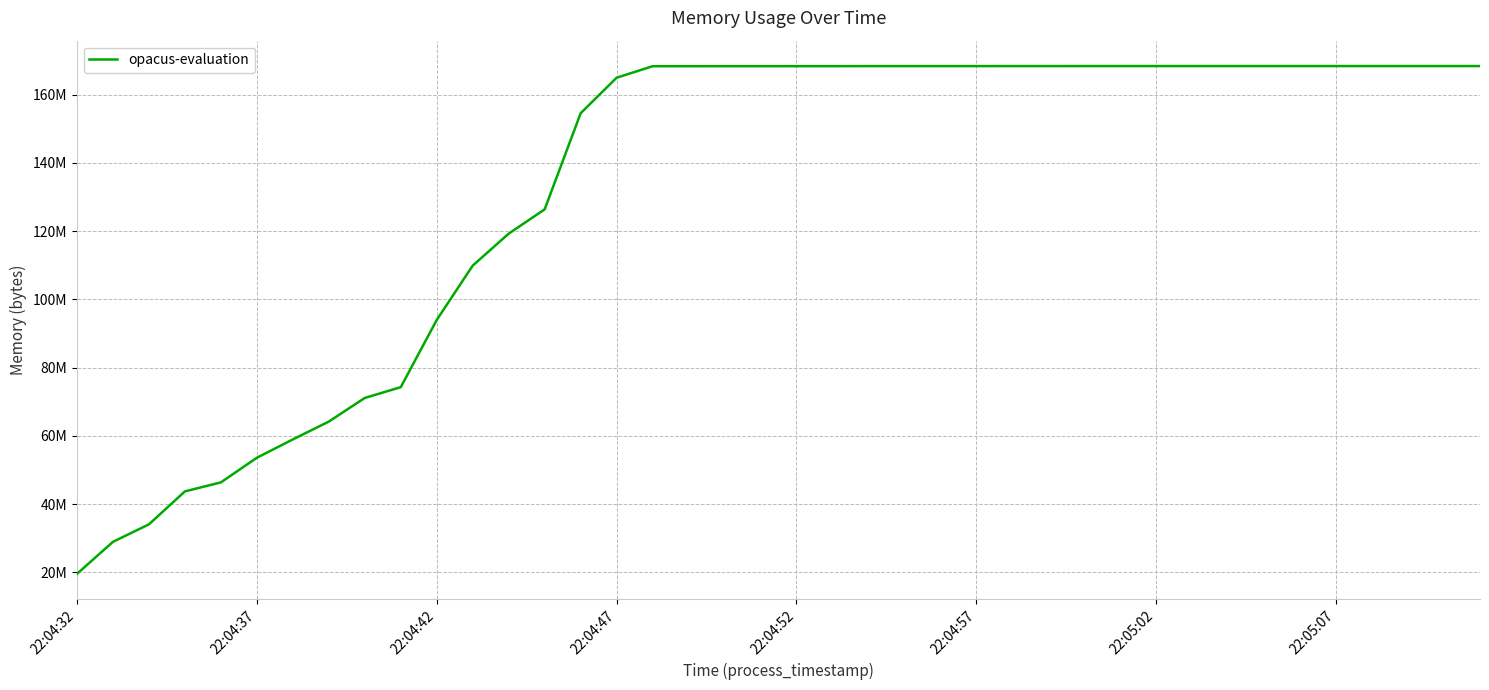

True or false: the data has more than 1 interior local peaks.

False